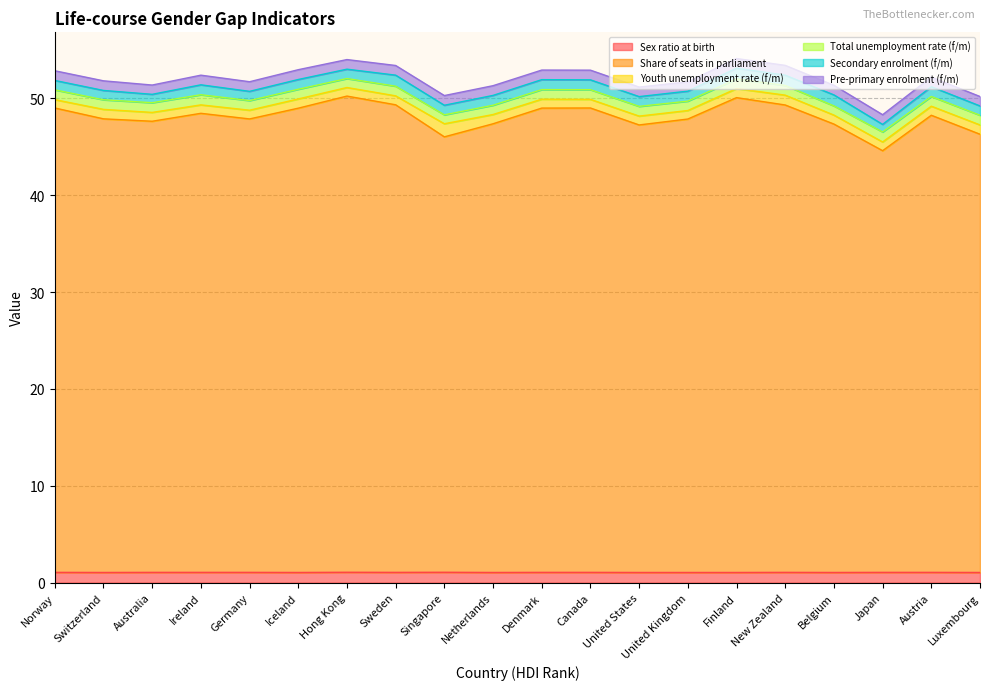

How many interior local valleys does the Secondary enrolment (f/m) series have?

7